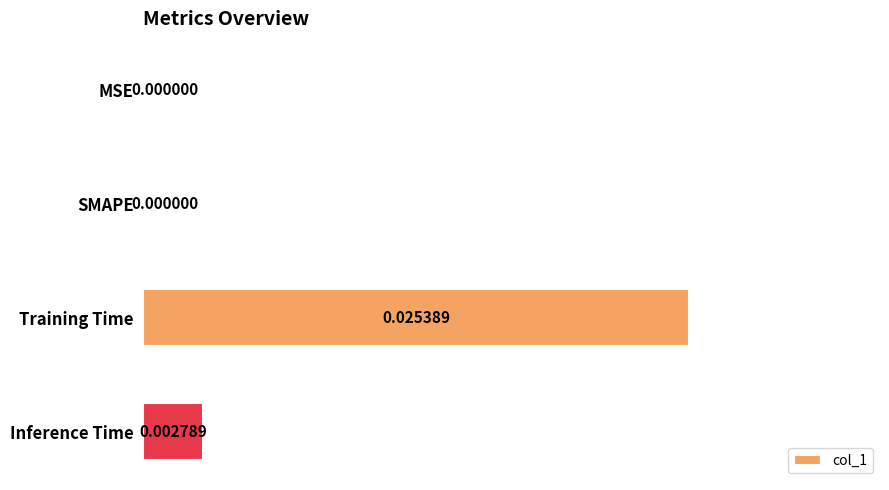

How many distinct data groups are displayed?

1